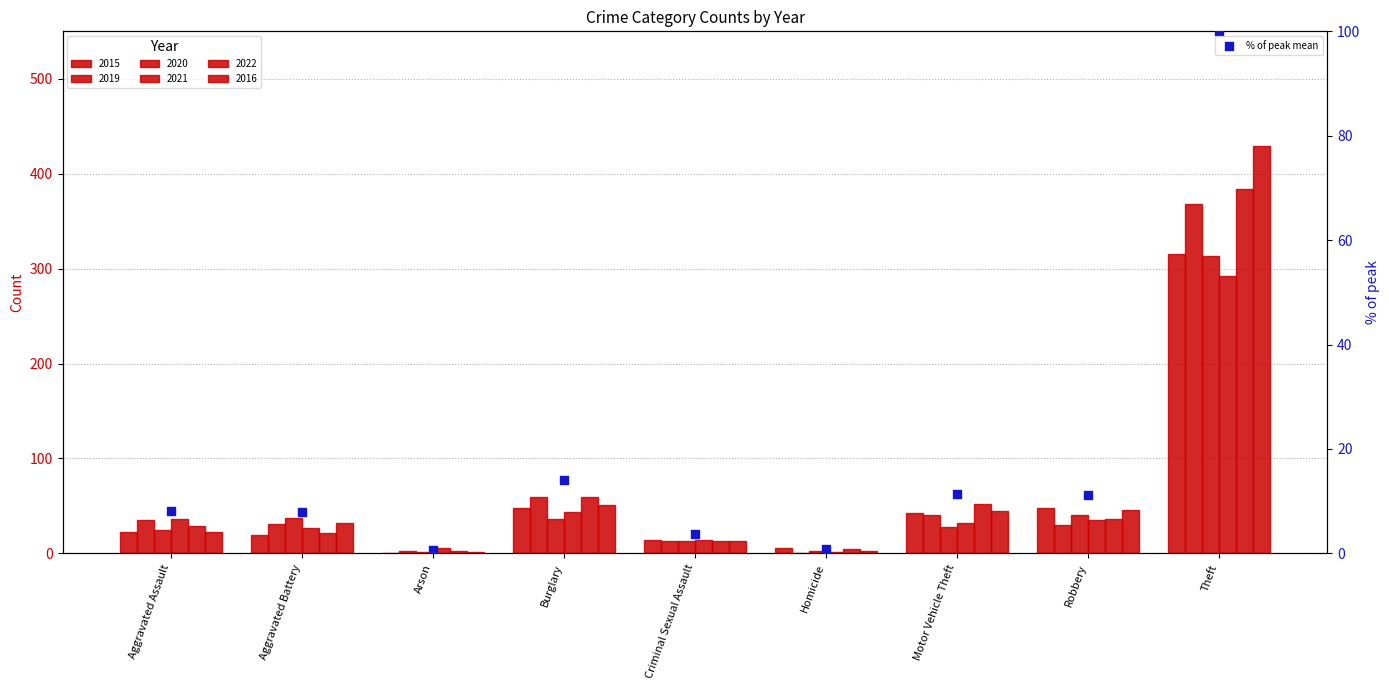

What is the ratio of the value at Burglary to the value at Motor Vehicle Theft?

1.2